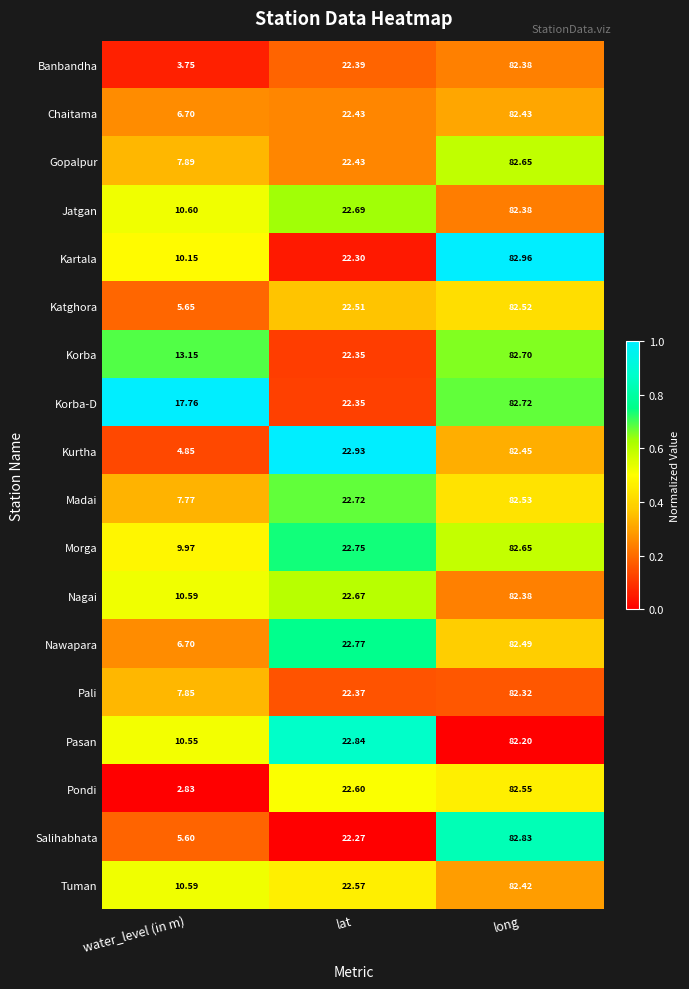

How many categories are shown in the chart?

3